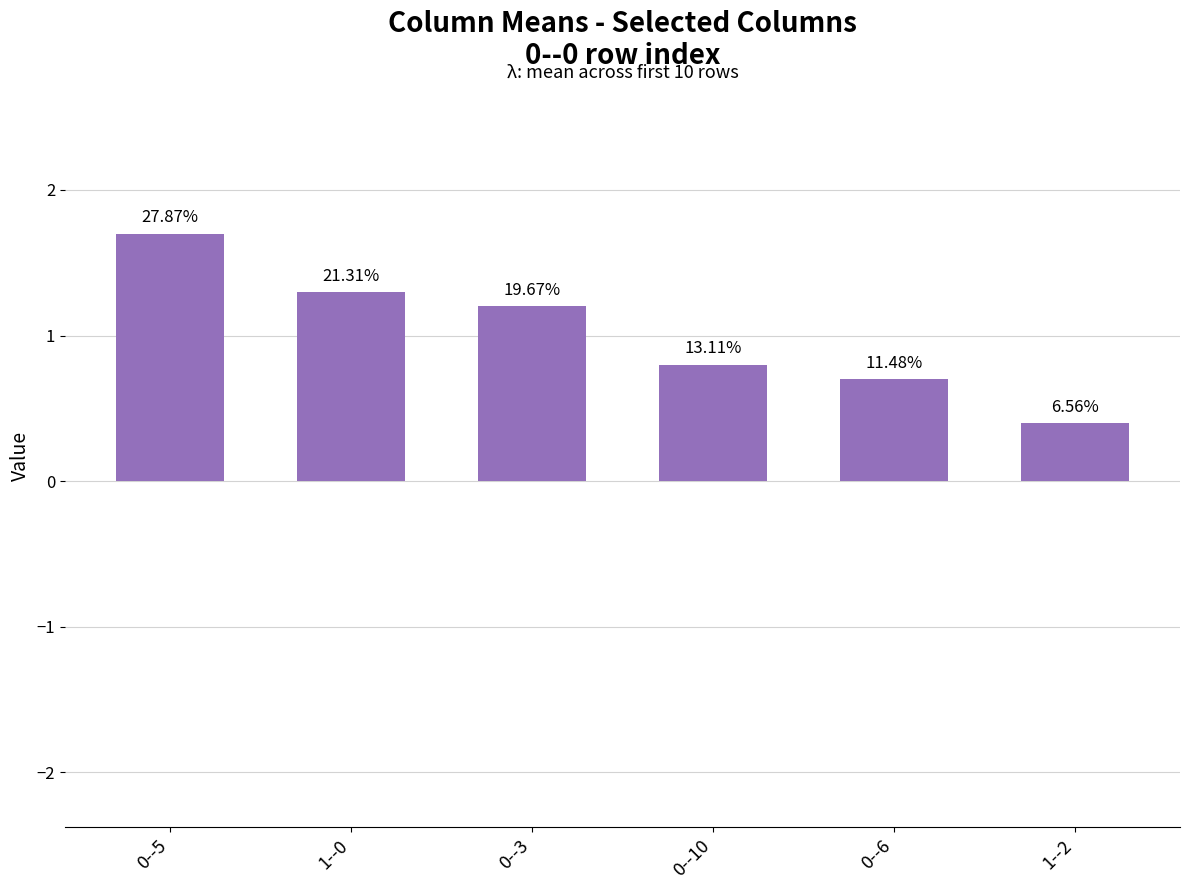

Where is the data nearest to the value 1?

0--3